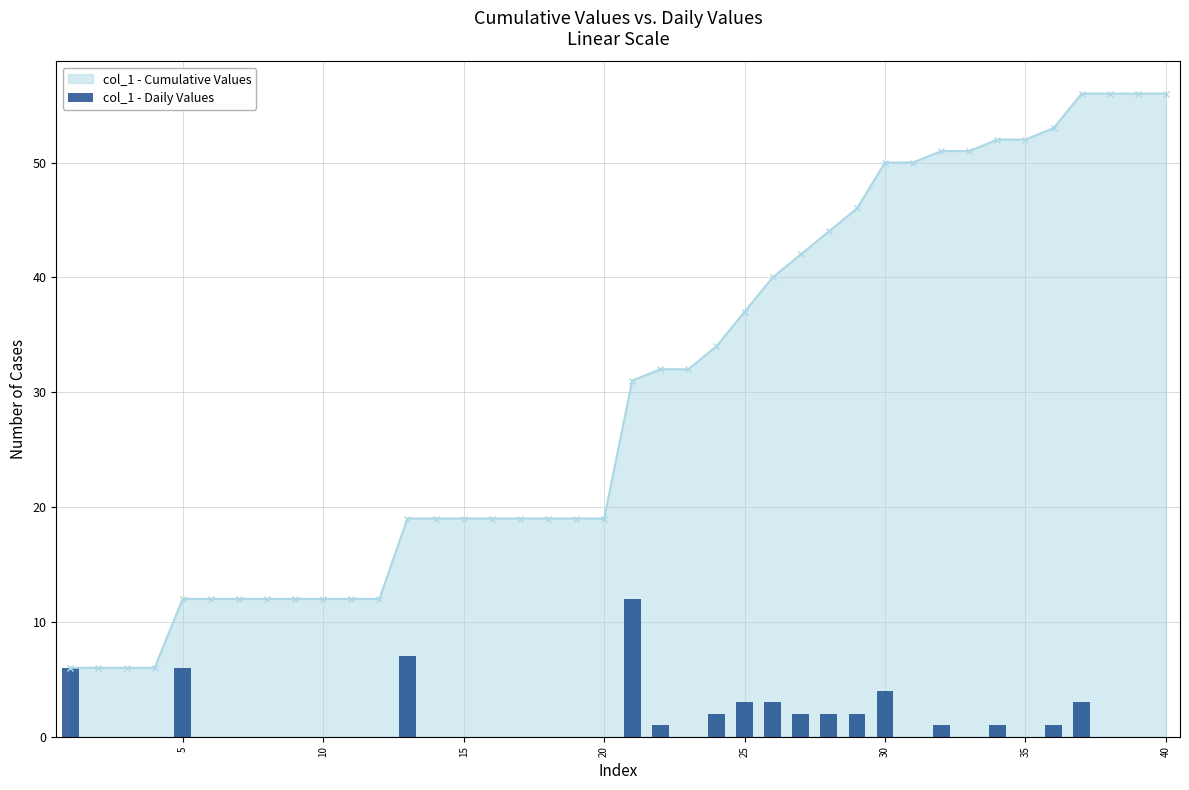

Does the chart contain any negative values?

No